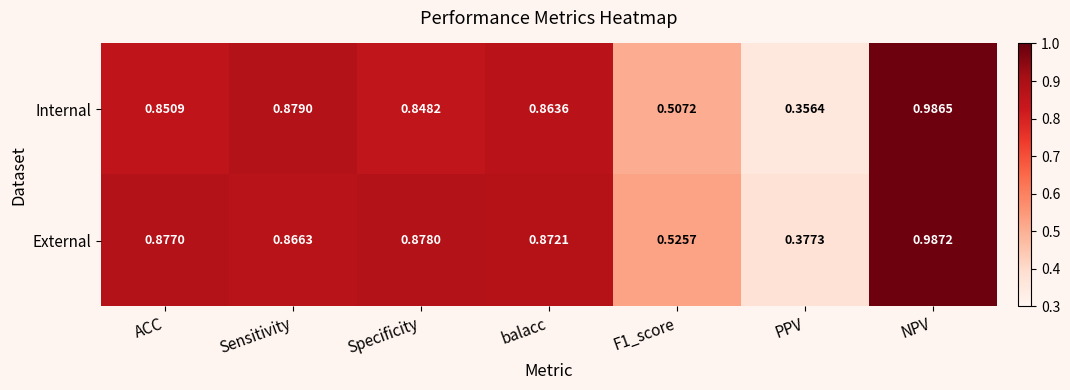

Which series changed the most between balacc and NPV?

Internal